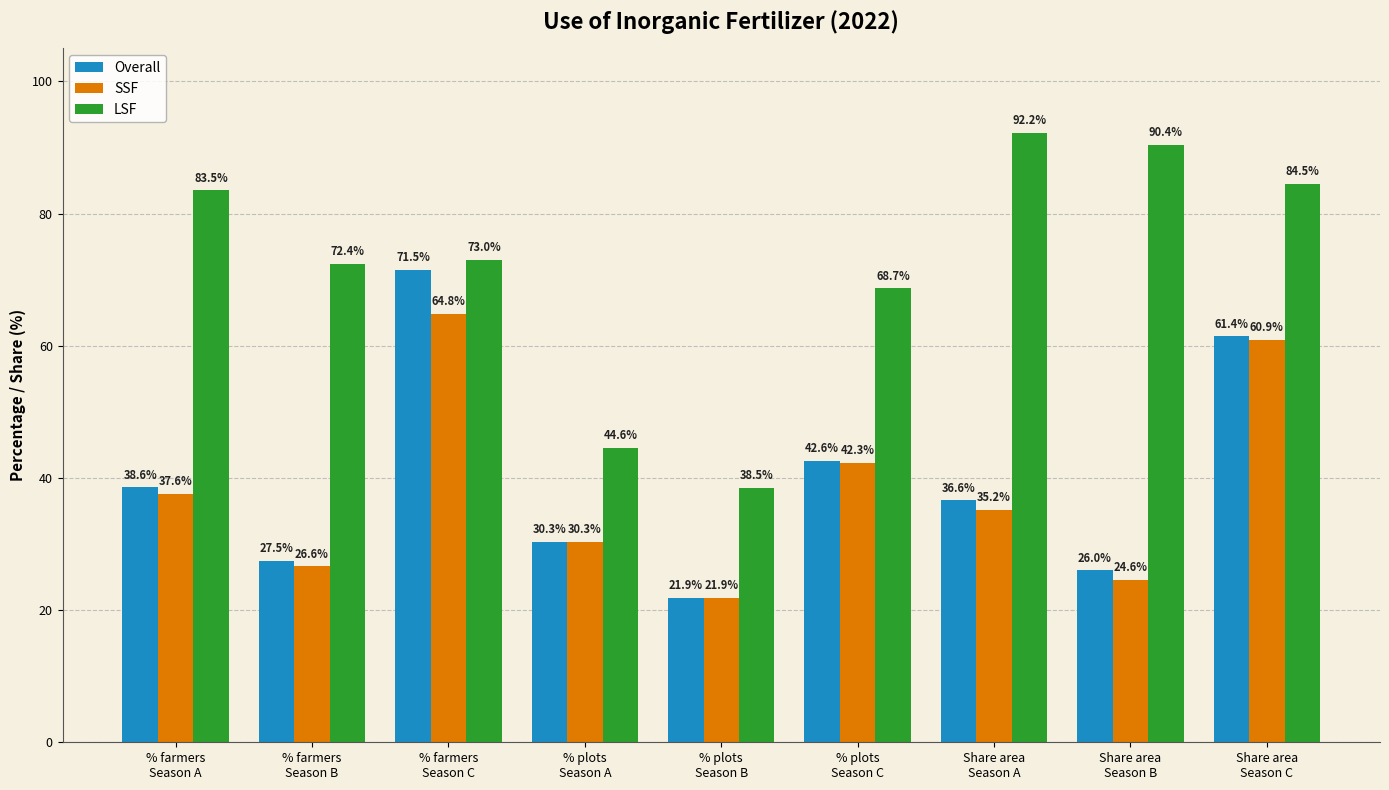

Reading left to right, list all the values displayed in this chart.

Overall: % farmers
Season A=38.6	% farmers
Season B=27.5	% farmers
Season C=71.5	% plots
Season A=30.3	% plots
Season B=21.9	% plots
Season C=42.6	Share area
Season A=36.6	Share area
Season B=26.0	Share area
Season C=61.4
SSF: % farmers
Season A=37.6	% farmers
Season B=26.6	% farmers
Season C=64.8	% plots
Season A=30.3	% plots
Season B=21.9	% plots
Season C=42.3	Share area
Season A=35.2	Share area
Season B=24.6	Share area
Season C=60.9
LSF: % farmers
Season A=83.5	% farmers
Season B=72.4	% farmers
Season C=73.0	% plots
Season A=44.6	% plots
Season B=38.5	% plots
Season C=68.7	Share area
Season A=92.2	Share area
Season B=90.4	Share area
Season C=84.5